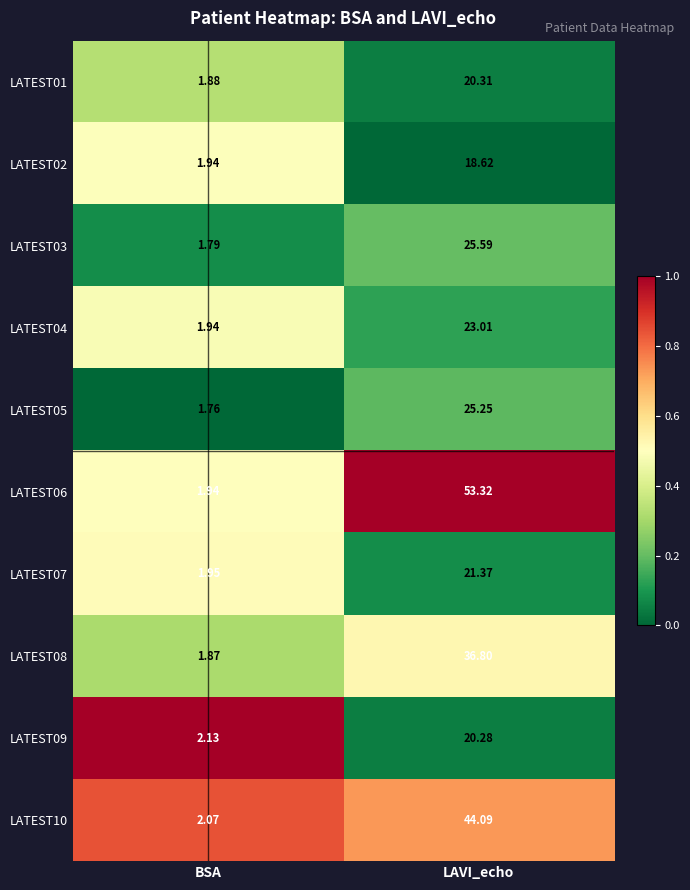

Which category has the lowest value across all series?

BSA